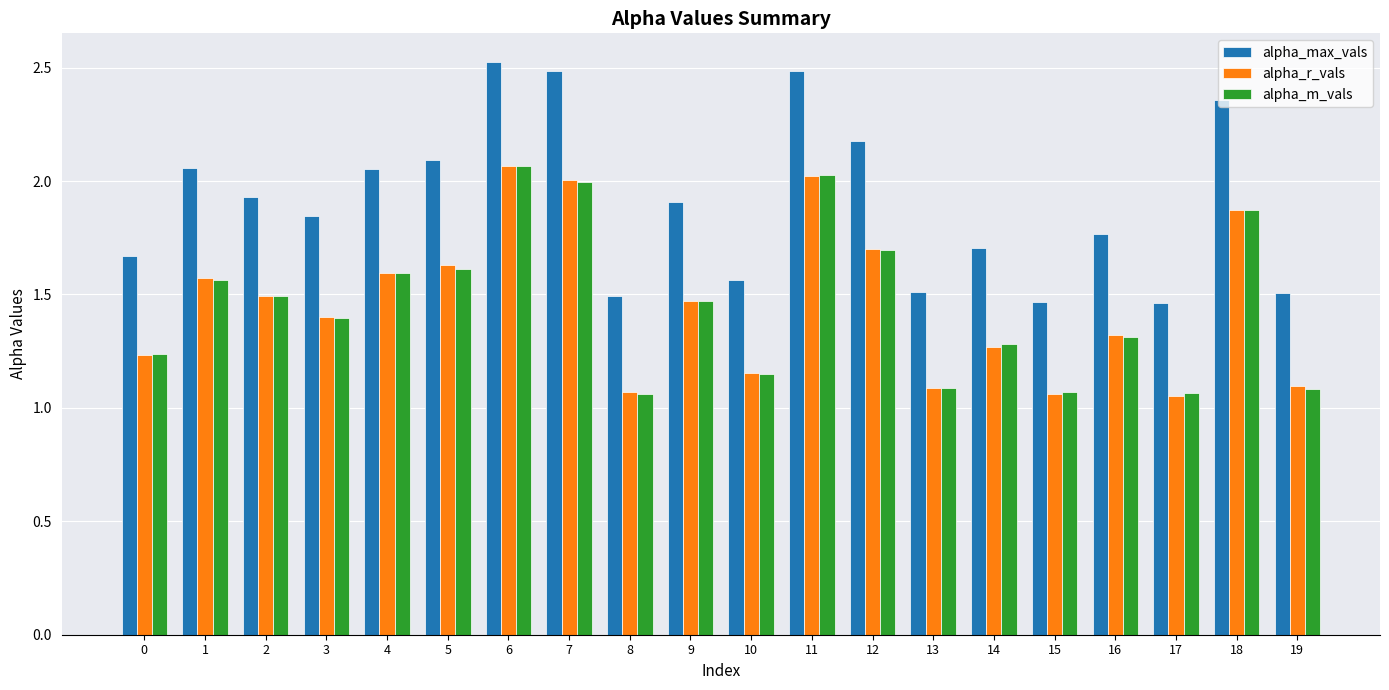

What is the total value across all series at 14?

4.3